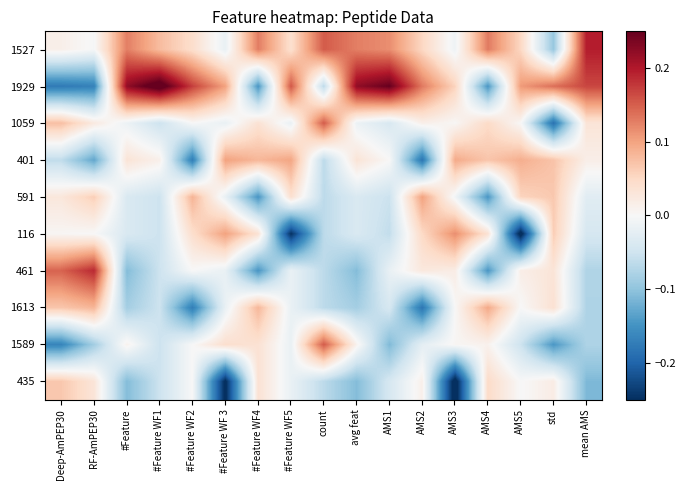

Reading right to left, list all the values displayed in this chart.

1527: mean AMS=0.2	std=-0.1	AMS5=0.1	AMS4=0.1	AMS3=-0.0	AMS2=0.1	AMS1=0.1	avg feat=0.1	count=0.2	#Feature WF5=0.0	#Feature WF4=0.1	#Feature WF 3=-0.0	#Feature WF2=0.0	#Feature WF1=0.1	#Feature=0.1	RF-AmPEP30=-0.0	Deep-AmPEP30=0.0
1929: mean AMS=0.2	std=0.1	AMS5=0.1	AMS4=-0.1	AMS3=0.1	AMS2=0.1	AMS1=0.2	avg feat=0.2	count=-0.1	#Feature WF5=0.2	#Feature WF4=-0.1	#Feature WF 3=0.1	#Feature WF2=0.2	#Feature WF1=0.3	#Feature=0.2	RF-AmPEP30=-0.2	Deep-AmPEP30=-0.2
1059: mean AMS=0.0	std=-0.2	AMS5=0.0	AMS4=0.0	AMS3=0.0	AMS2=0.0	AMS1=-0.0	avg feat=-0.0	count=0.2	#Feature WF5=-0.0	#Feature WF4=0.0	#Feature WF 3=-0.0	#Feature WF2=0.0	#Feature WF1=-0.1	#Feature=-0.0	RF-AmPEP30=0.0	Deep-AmPEP30=0.1
401: mean AMS=0.0	std=0.1	AMS5=0.1	AMS4=0.1	AMS3=0.1	AMS2=-0.2	AMS1=0.0	avg feat=0.0	count=-0.1	#Feature WF5=0.1	#Feature WF4=0.1	#Feature WF 3=0.1	#Feature WF2=-0.2	#Feature WF1=0.0	#Feature=0.0	RF-AmPEP30=-0.1	Deep-AmPEP30=-0.1
591: mean AMS=-0.0	std=0.1	AMS5=0.1	AMS4=-0.1	AMS3=-0.0	AMS2=0.1	AMS1=-0.1	avg feat=-0.0	count=-0.1	#Feature WF5=0.0	#Feature WF4=-0.1	#Feature WF 3=-0.0	#Feature WF2=0.1	#Feature WF1=-0.1	#Feature=-0.0	RF-AmPEP30=0.1	Deep-AmPEP30=0.0
116: mean AMS=-0.0	std=0.1	AMS5=-0.3	AMS4=0.0	AMS3=0.1	AMS2=0.0	AMS1=-0.1	avg feat=-0.0	count=-0.1	#Feature WF5=-0.2	#Feature WF4=0.0	#Feature WF 3=0.1	#Feature WF2=0.0	#Feature WF1=-0.1	#Feature=-0.0	RF-AmPEP30=-0.0	Deep-AmPEP30=0.0
461: mean AMS=-0.1	std=0.0	AMS5=0.0	AMS4=-0.1	AMS3=0.0	AMS2=0.0	AMS1=-0.0	avg feat=-0.1	count=-0.1	#Feature WF5=-0.0	#Feature WF4=-0.1	#Feature WF 3=-0.0	#Feature WF2=0.0	#Feature WF1=-0.1	#Feature=-0.1	RF-AmPEP30=0.2	Deep-AmPEP30=0.1
1613: mean AMS=-0.1	std=0.0	AMS5=-0.0	AMS4=0.1	AMS3=0.0	AMS2=-0.2	AMS1=-0.0	avg feat=-0.1	count=-0.1	#Feature WF5=-0.0	#Feature WF4=0.1	#Feature WF 3=-0.0	#Feature WF2=-0.2	#Feature WF1=-0.1	#Feature=-0.1	RF-AmPEP30=0.1	Deep-AmPEP30=0.1
1589: mean AMS=-0.1	std=-0.1	AMS5=-0.1	AMS4=0.0	AMS3=0.0	AMS2=-0.0	AMS1=-0.1	avg feat=0.0	count=0.2	#Feature WF5=-0.0	#Feature WF4=0.0	#Feature WF 3=0.0	#Feature WF2=0.0	#Feature WF1=-0.1	#Feature=0.0	RF-AmPEP30=-0.1	Deep-AmPEP30=-0.2
435: mean AMS=-0.1	std=0.0	AMS5=-0.0	AMS4=0.0	AMS3=-0.3	AMS2=0.0	AMS1=-0.0	avg feat=-0.1	count=-0.1	#Feature WF5=-0.0	#Feature WF4=0.0	#Feature WF 3=-0.3	#Feature WF2=0.0	#Feature WF1=-0.1	#Feature=-0.1	RF-AmPEP30=0.0	Deep-AmPEP30=0.1